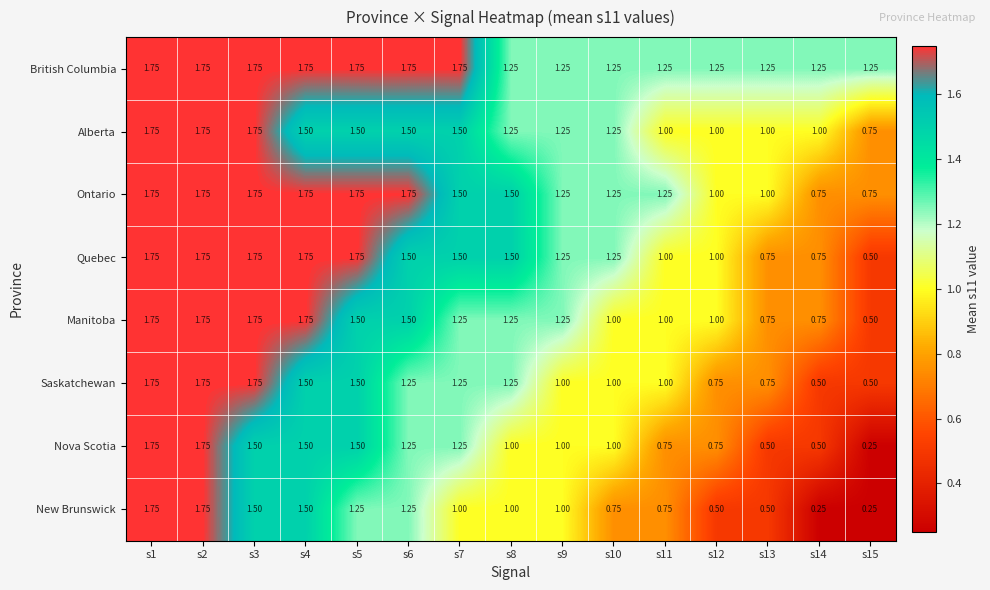

Which series has the largest total across all categories?

British Columbia